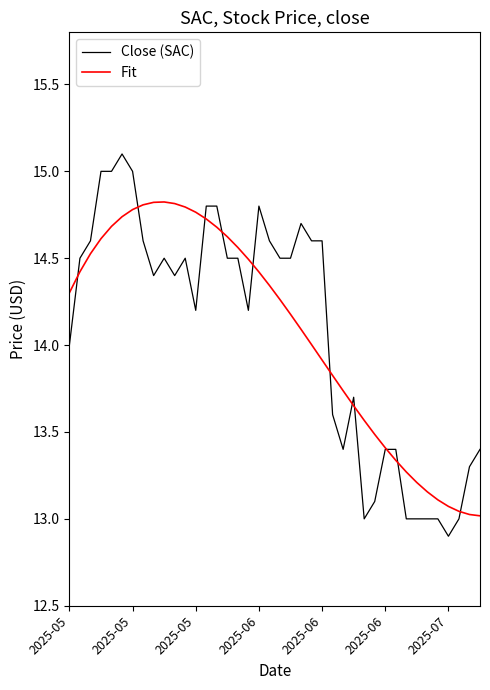

List the series in order of their peak value, lowest first.

Fit, Close (SAC)